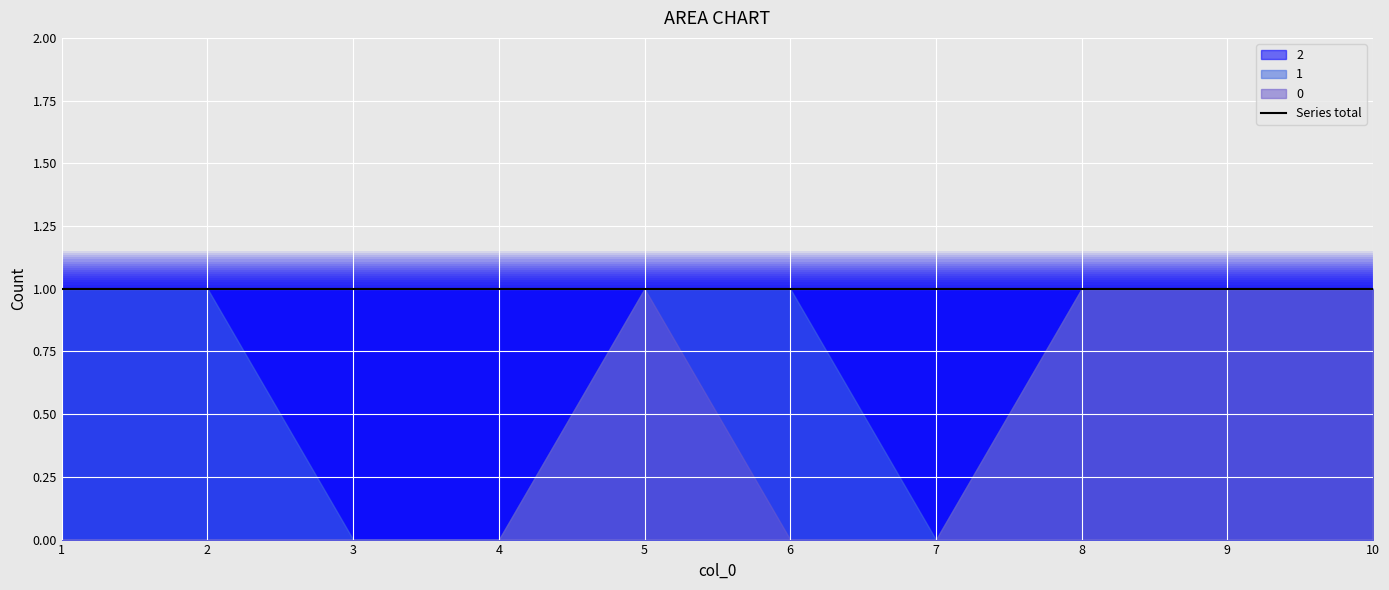

Which series has the largest total across all categories?

2